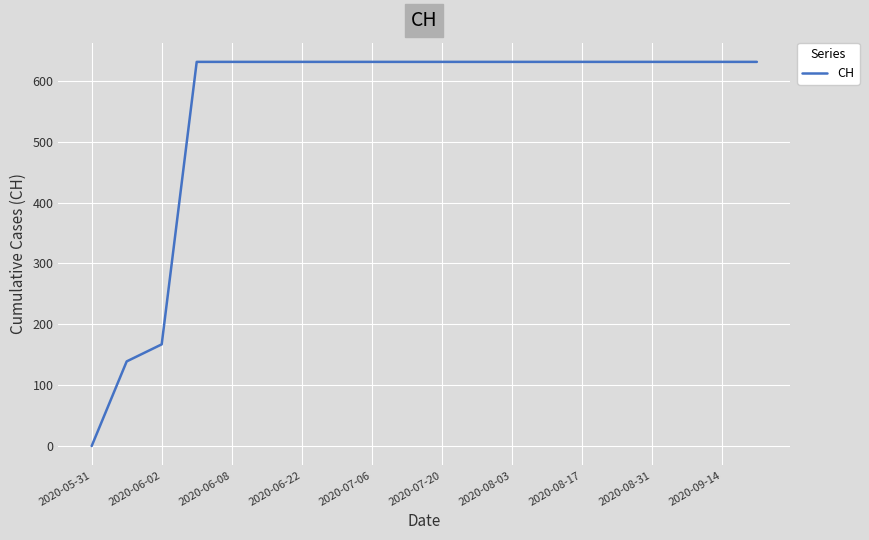

What is the difference between the maximum and minimum values?

631